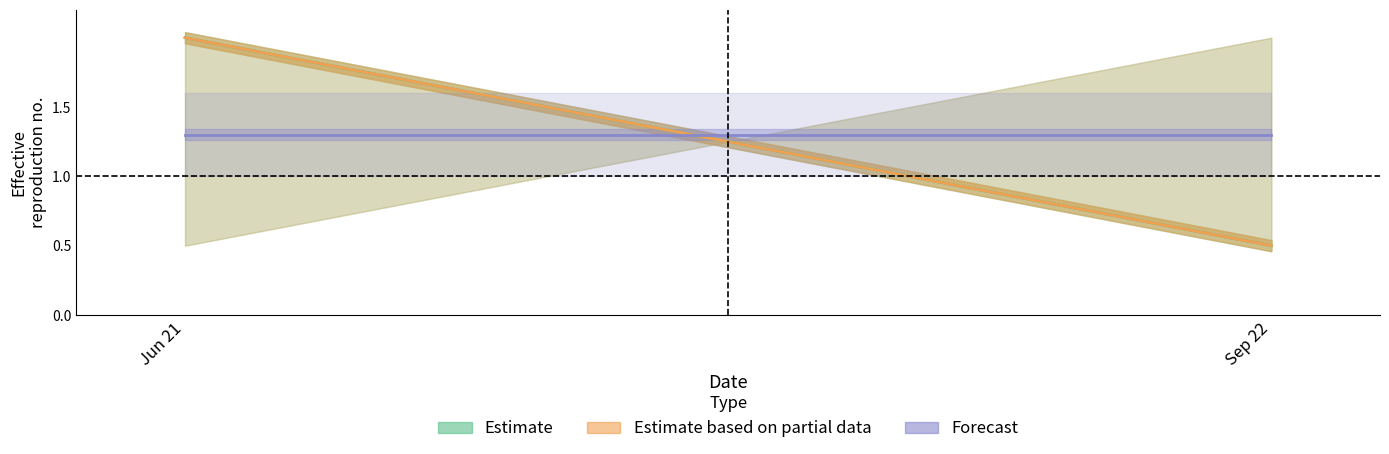

Reading left to right, transcribe all the data shown in this chart.

Estimate: Jun 21=2.0	Sep 22=0.5
Estimate based on partial data: Jun 21=2.0	Sep 22=0.5
Forecast: Jun 21=1.3	Sep 22=1.3